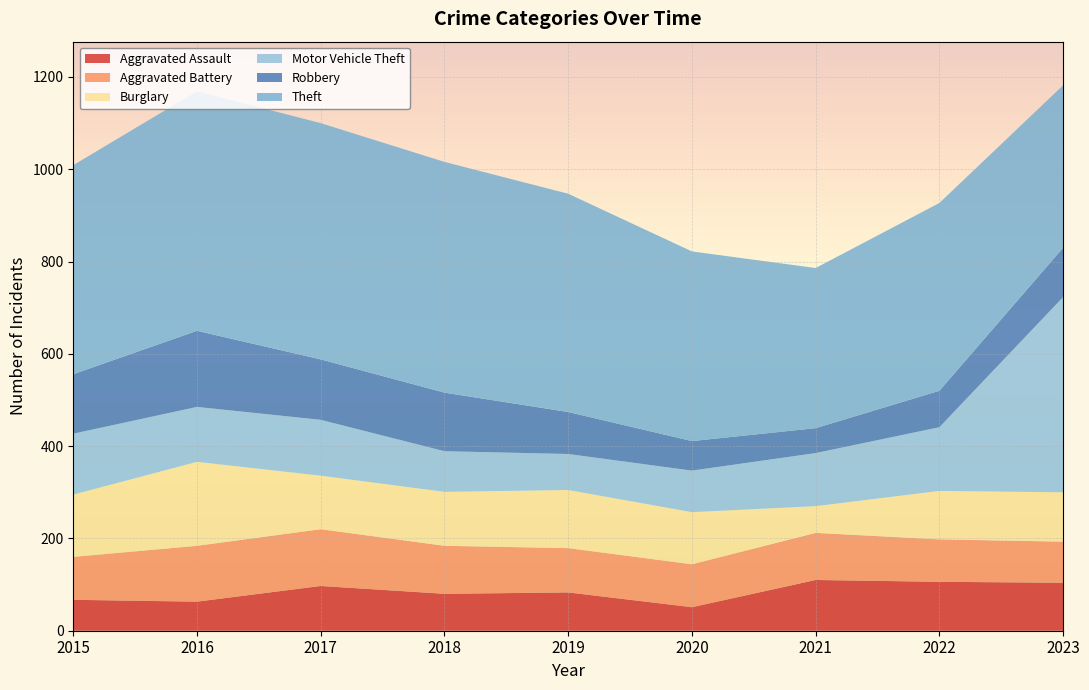

Reading right to left, list all the values displayed in this chart.

Aggravated Assault: 2023=104	2022=106	2021=110	2020=51	2019=83	2018=80	2017=97	2016=63	2015=67
Aggravated Battery: 2023=89	2022=92	2021=102	2020=93	2019=96	2018=104	2017=123	2016=121	2015=93
Burglary: 2023=107	2022=105	2021=58	2020=113	2019=126	2018=117	2017=116	2016=182	2015=135
Motor Vehicle Theft: 2023=423	2022=138	2021=115	2020=90	2019=78	2018=88	2017=121	2016=119	2015=132
Robbery: 2023=107	2022=79	2021=54	2020=64	2019=91	2018=127	2017=131	2016=165	2015=129
Theft: 2023=352	2022=407	2021=347	2020=411	2019=473	2018=500	2017=512	2016=519	2015=453